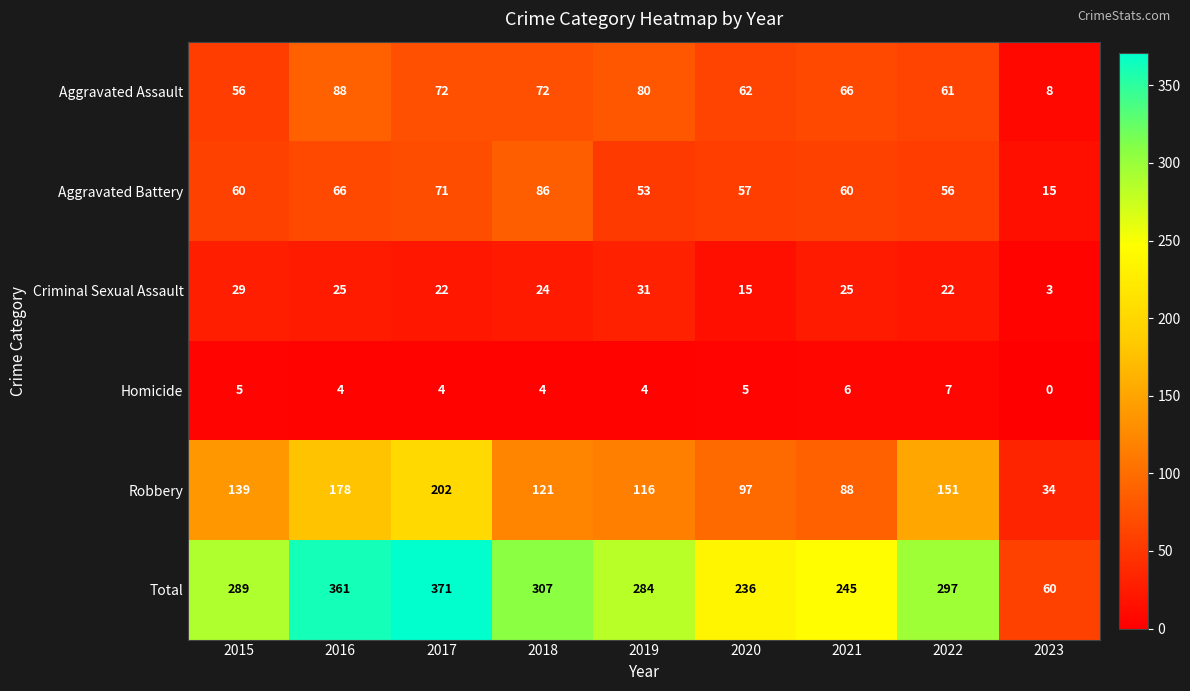

What is the difference between the second highest and minimum values in the Robbery series?

144